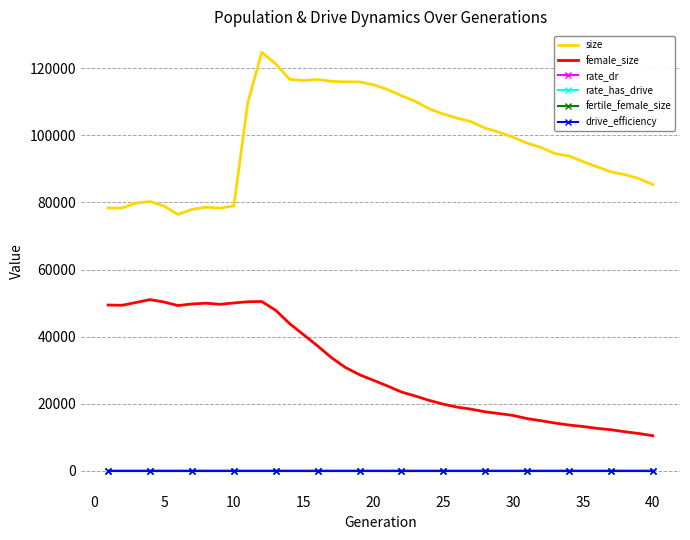

Which series has the widest spread of values?

size